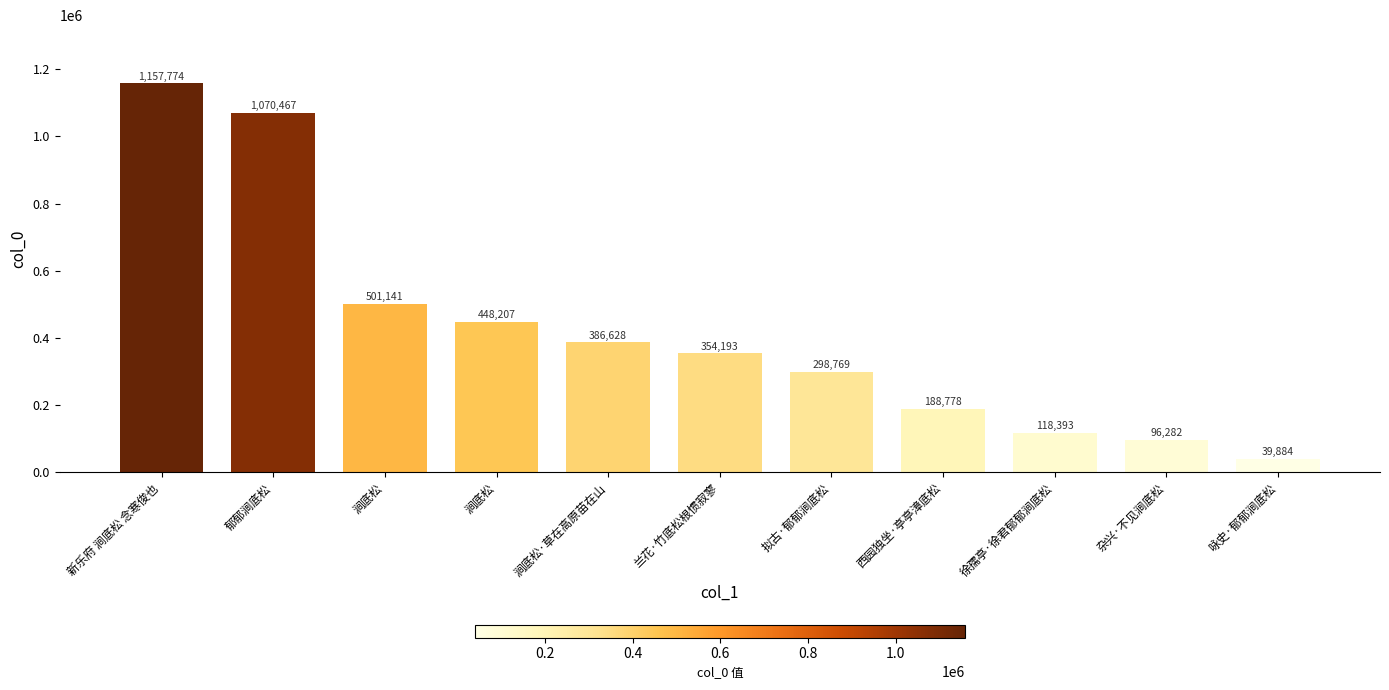

Count the number of data series in this chart.

1